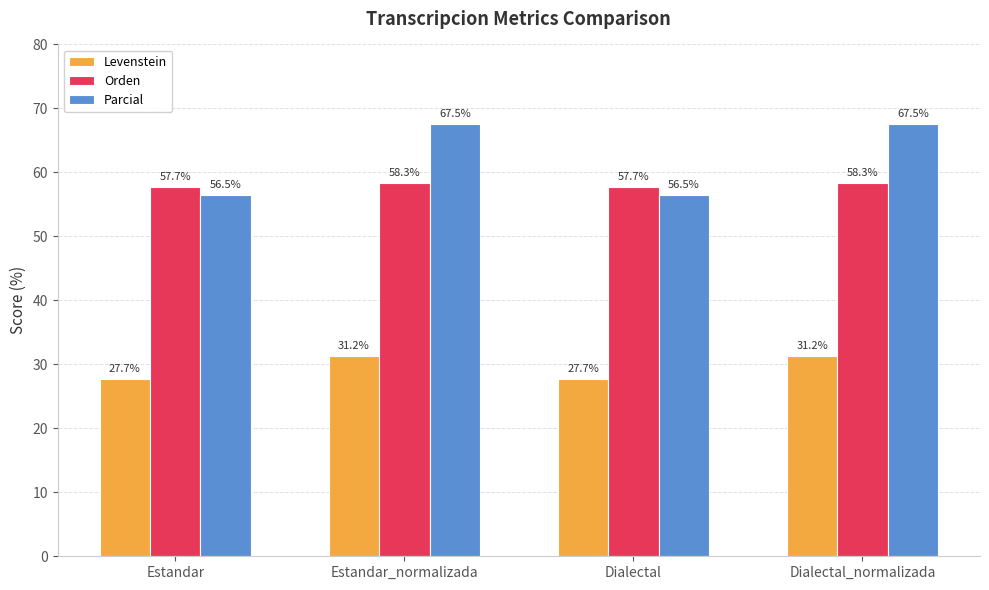

What is the value of the Parcial bar at the 1st from the left?

56.5